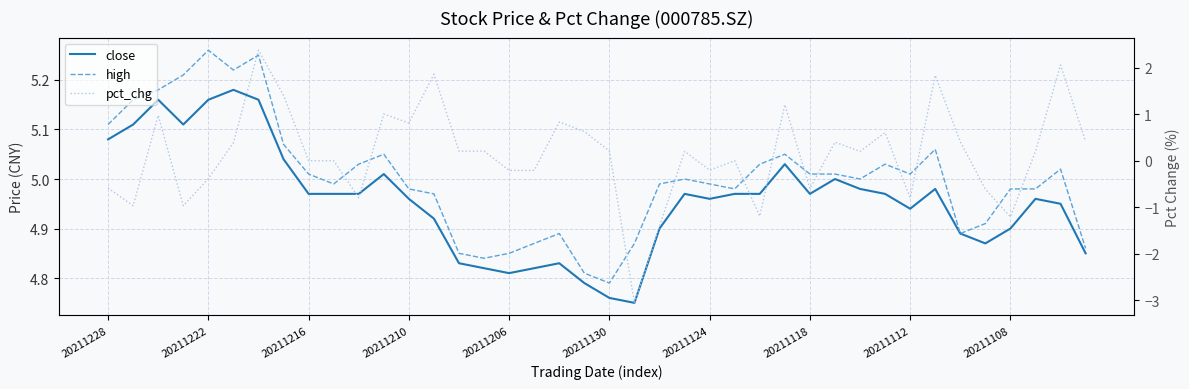

What position from the left is 21?

22